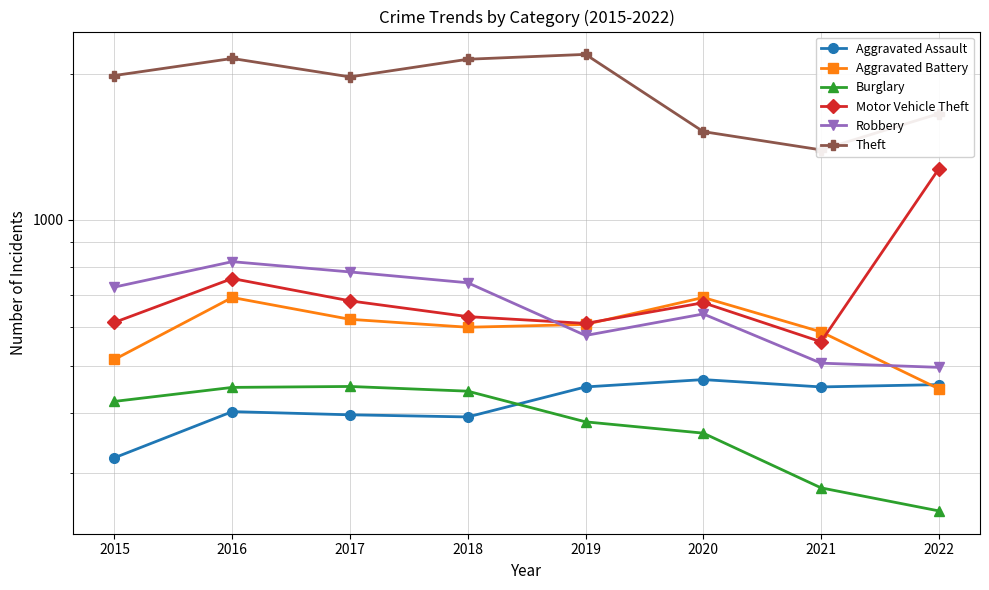

Where does the Burglary series first go above 422?

2016